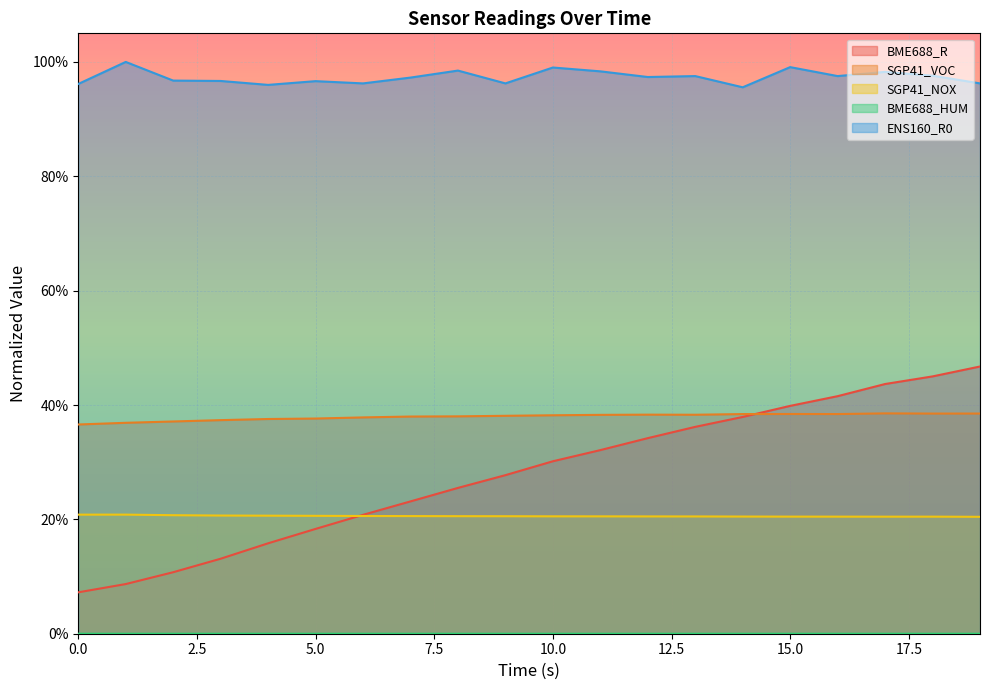

Which series has the largest range (max minus min)?

BME688_R